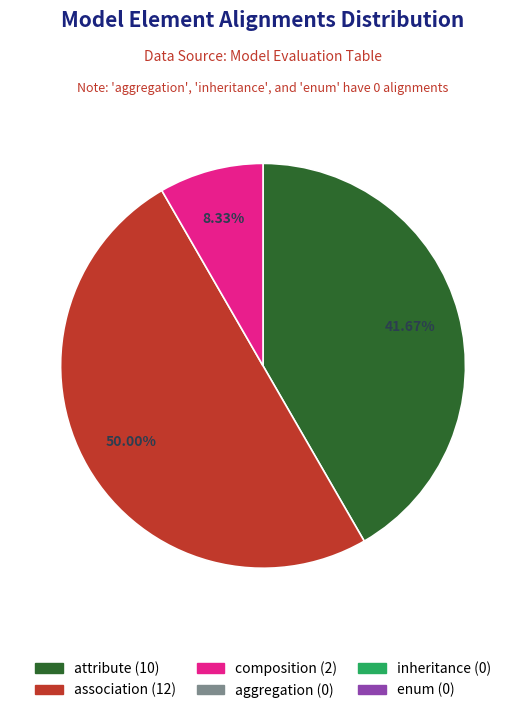

How many segments does this pie chart have?

3